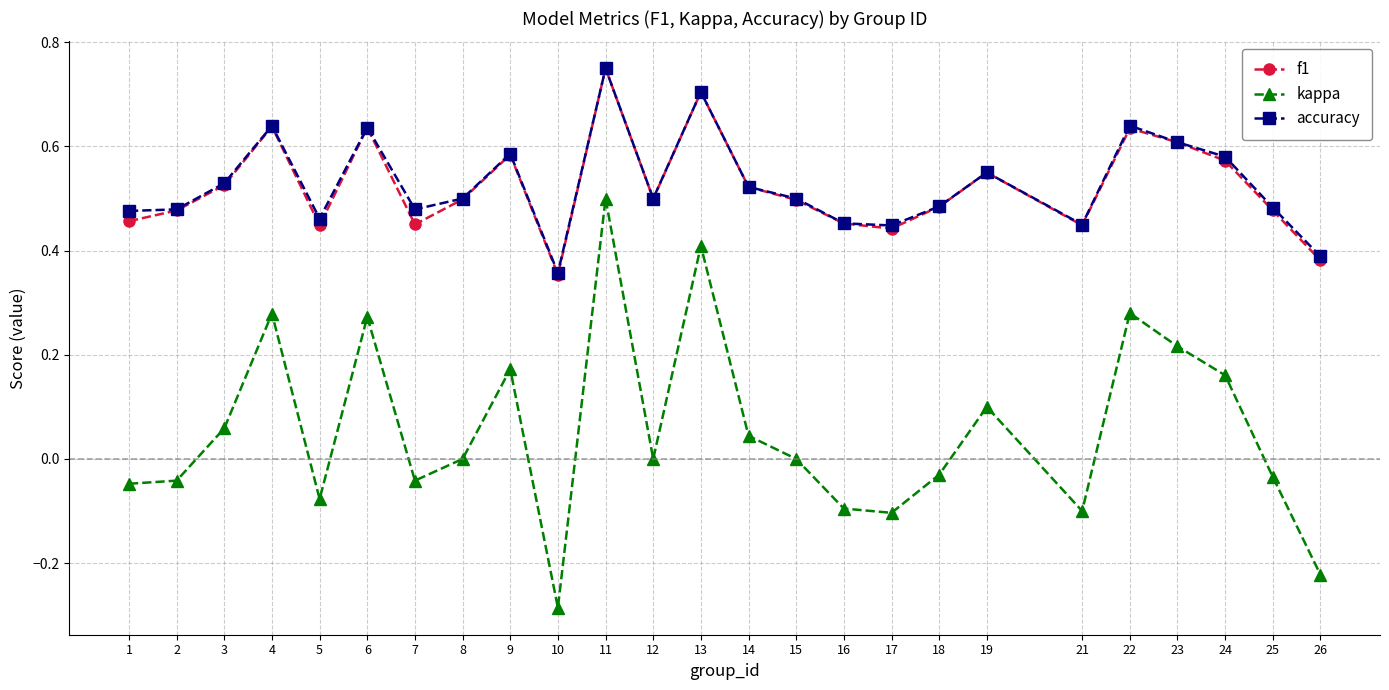

True or false: kappa and f1 intersect in this chart.

False